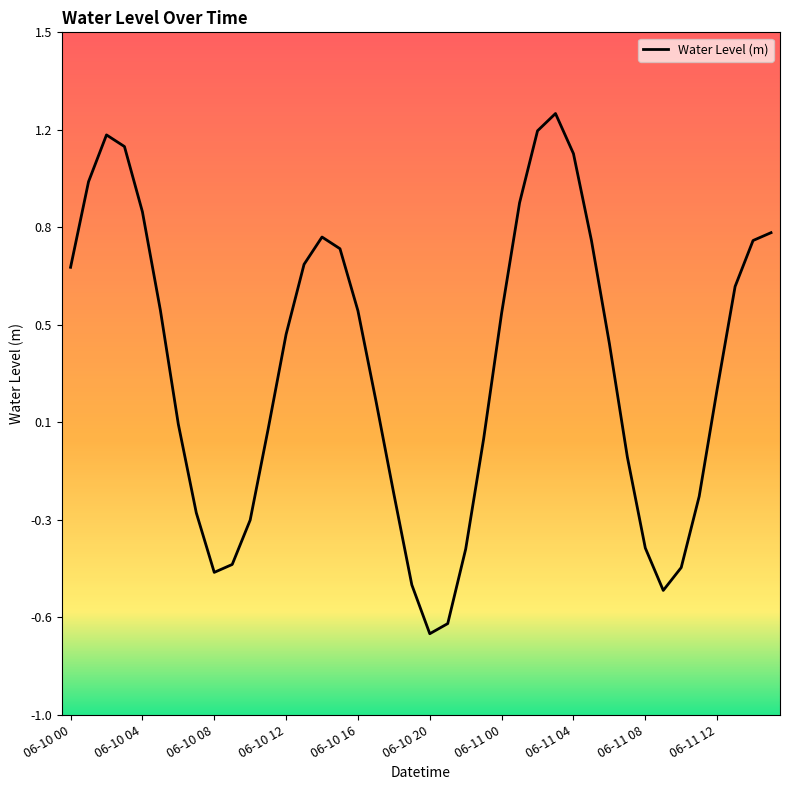

What is the value of the 9th point from the left?

-0.5